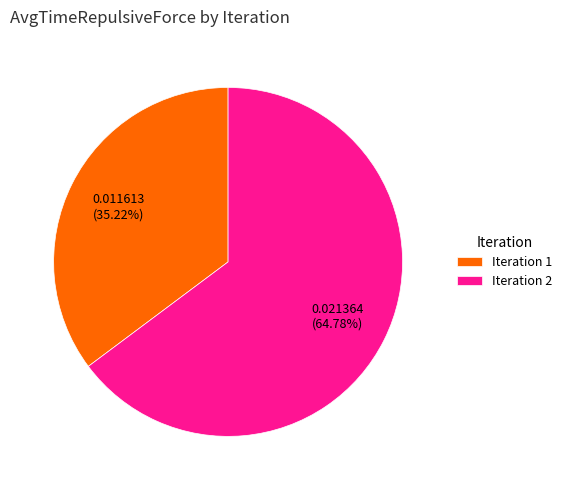

Which category has the biggest portion of the pie?

Iteration 2